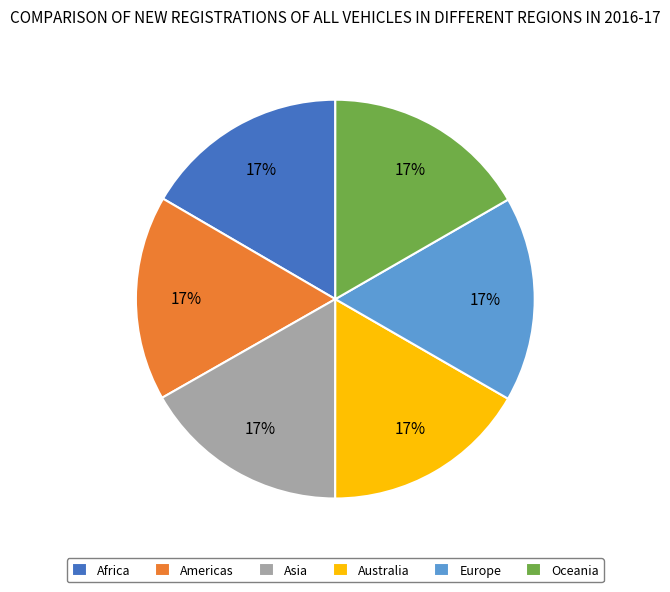

To the nearest percent, what percentage of the pie is Americas?

17%